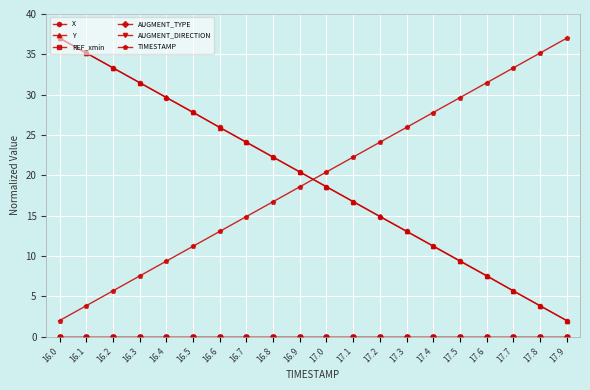

Which series changed the most between 16.8 and 16.9?

TIMESTAMP